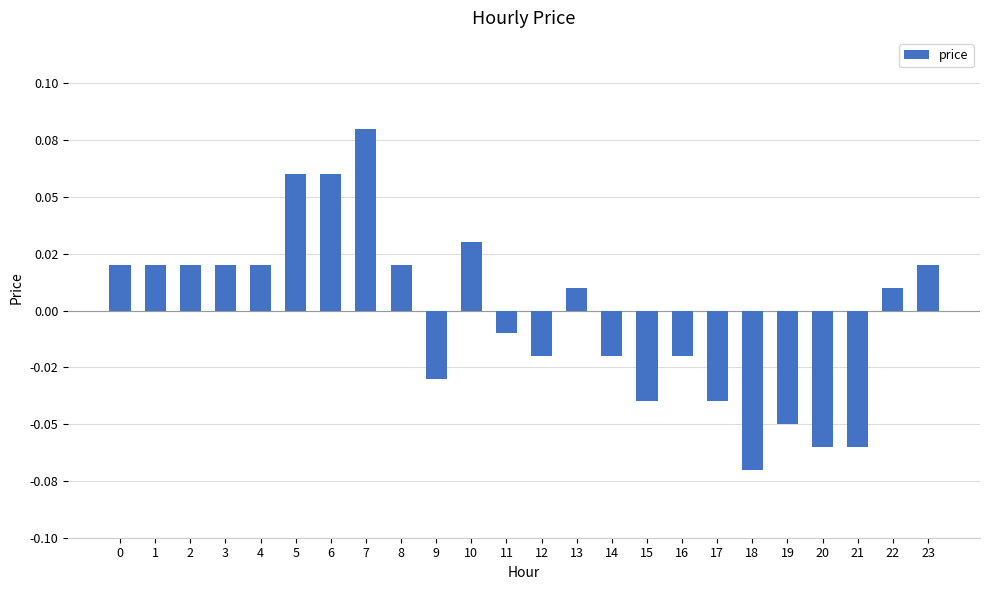

At which category does the chart reach its minimum across all series?

18